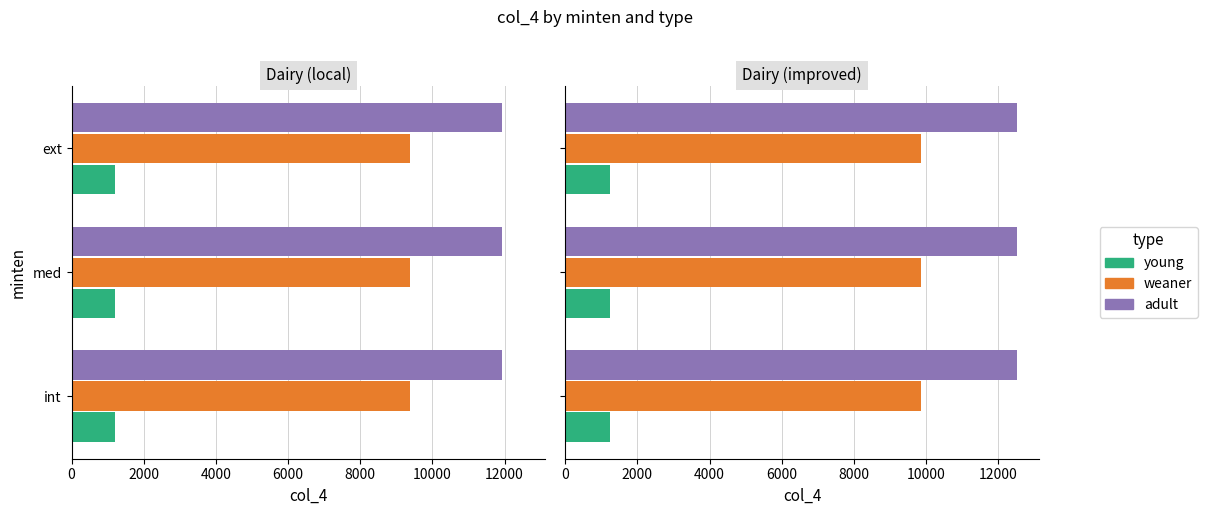

List the series in order of their overall mean, lowest first.

young, weaner, adult